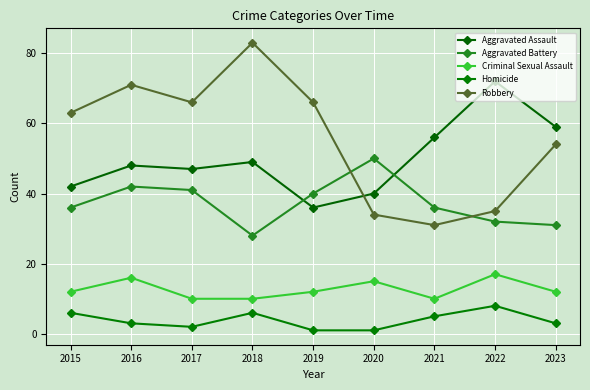

What is the difference between the Homicide values at 2023 and 2022?

5